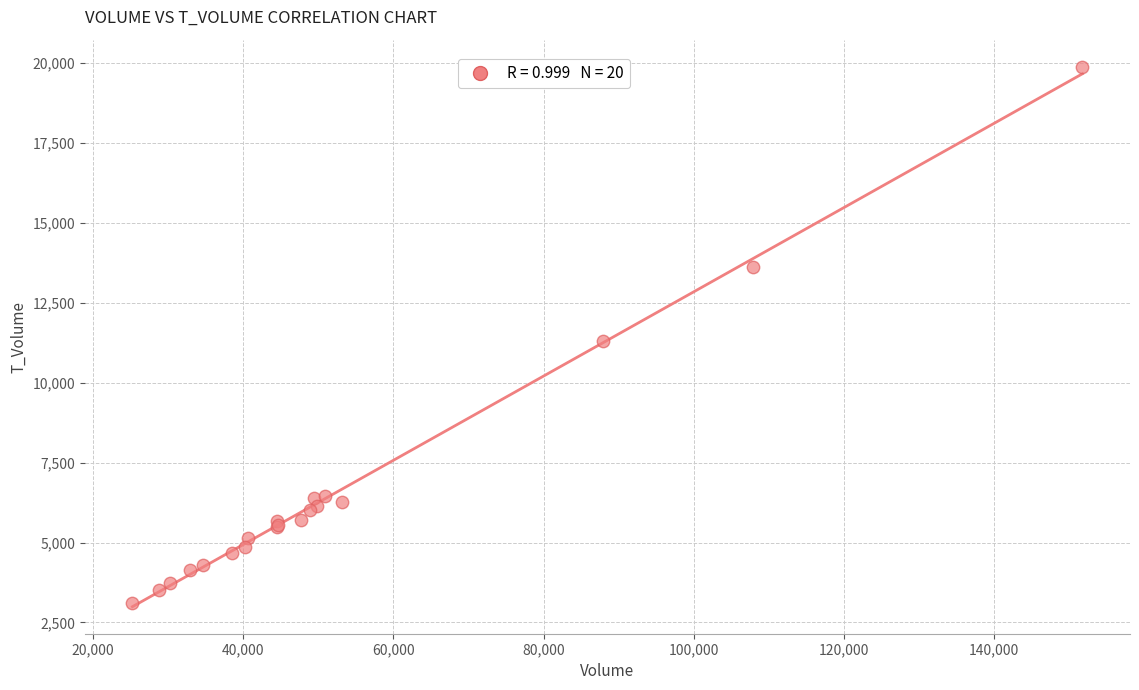

What Y value in the scatter plot is closest to 11496?

11310